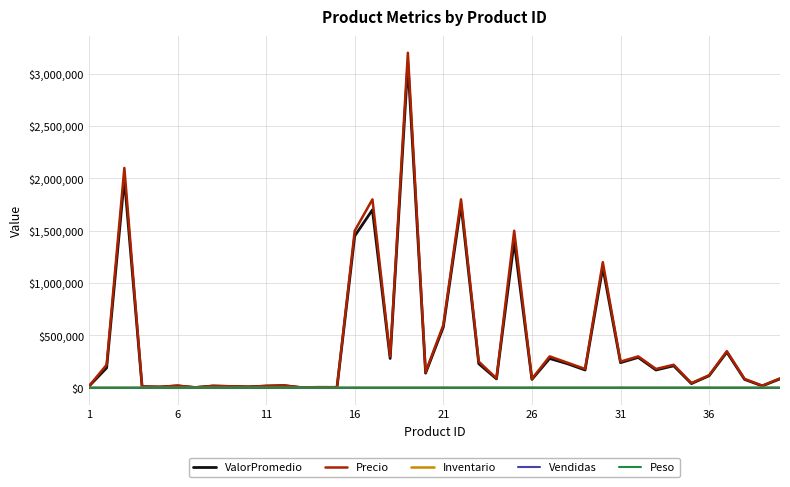

Which series has the widest spread of values?

Precio